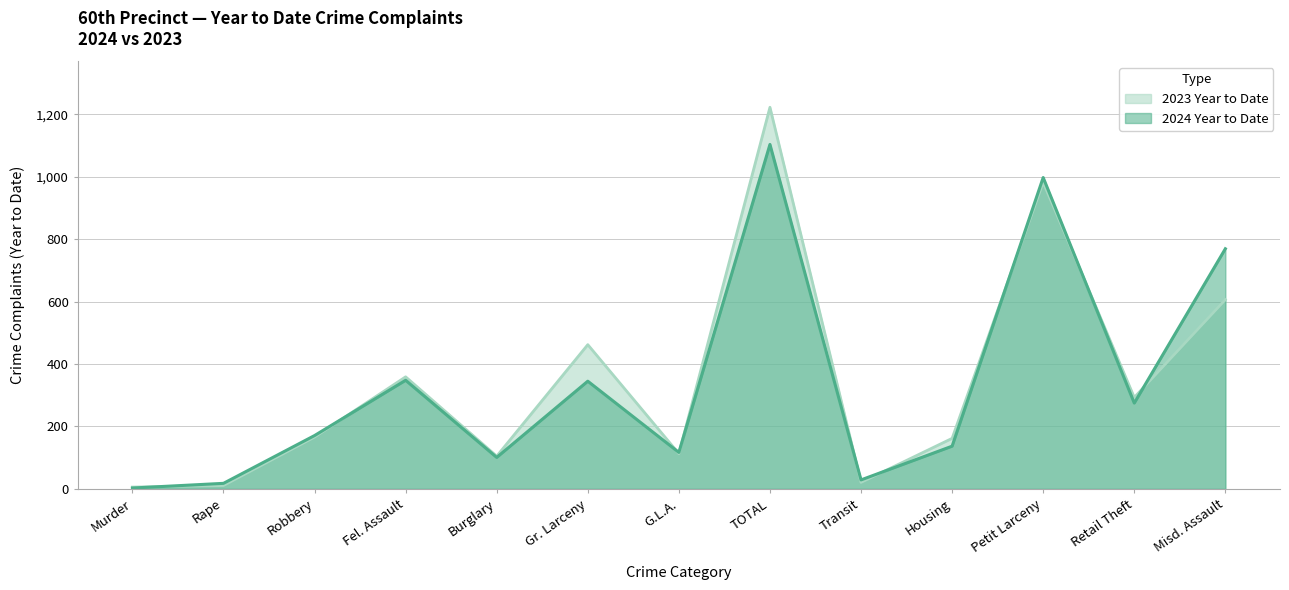

At which category does the chart reach its peak across all series?

TOTAL